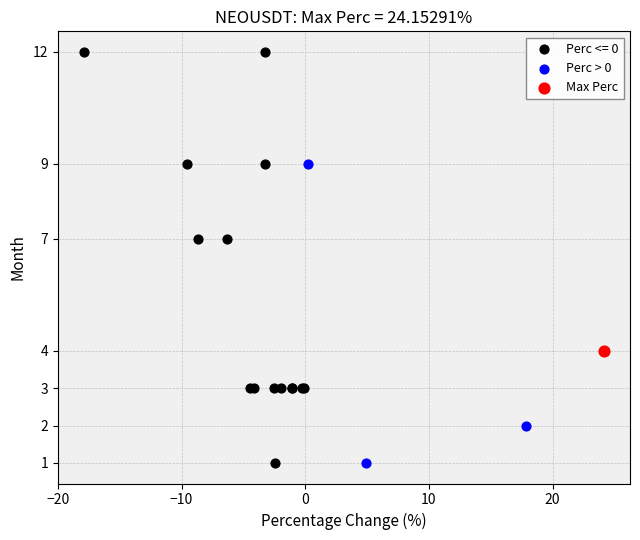

What are all the series names shown in the legend?

Perc <= 0, Perc > 0, Max Perc